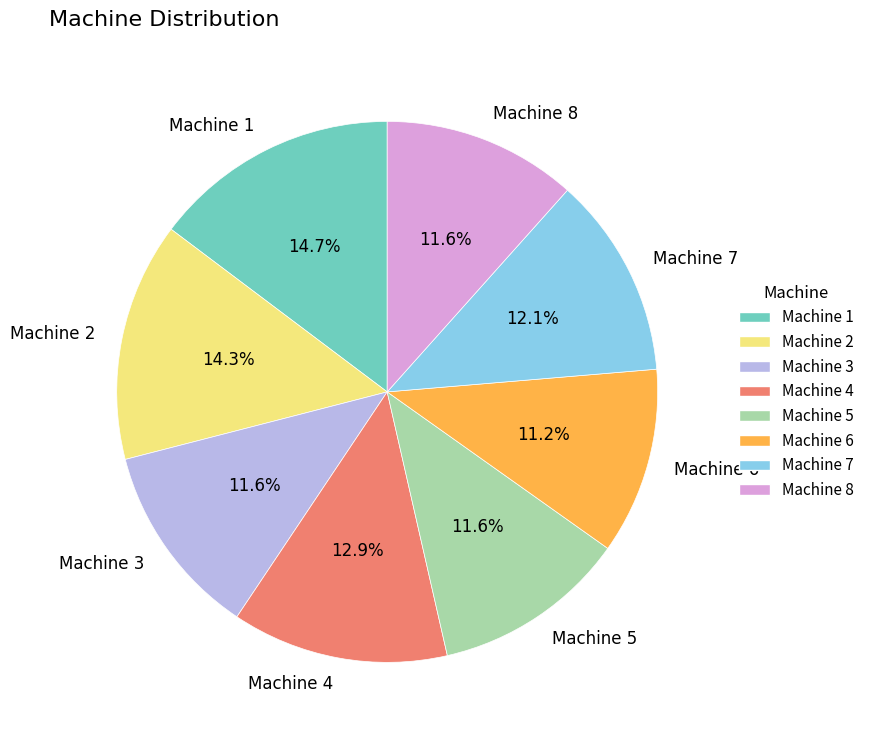

Which has a higher value, Machine 2 or Machine 4?

Machine 2